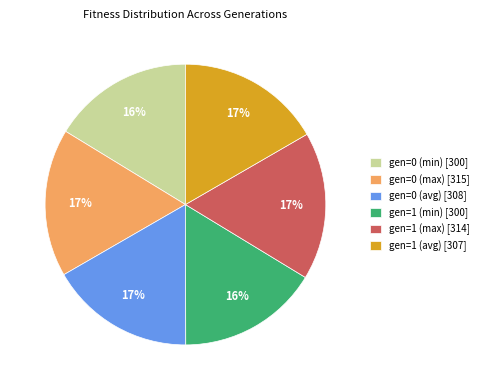

To the nearest percent, what is the combined percentage of gen=1 (max) and gen=0 (max)?

34%